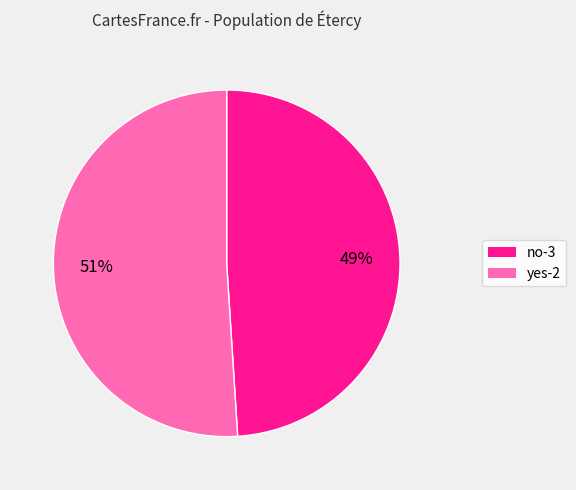

Between no-3 and yes-2, which is larger?

yes-2